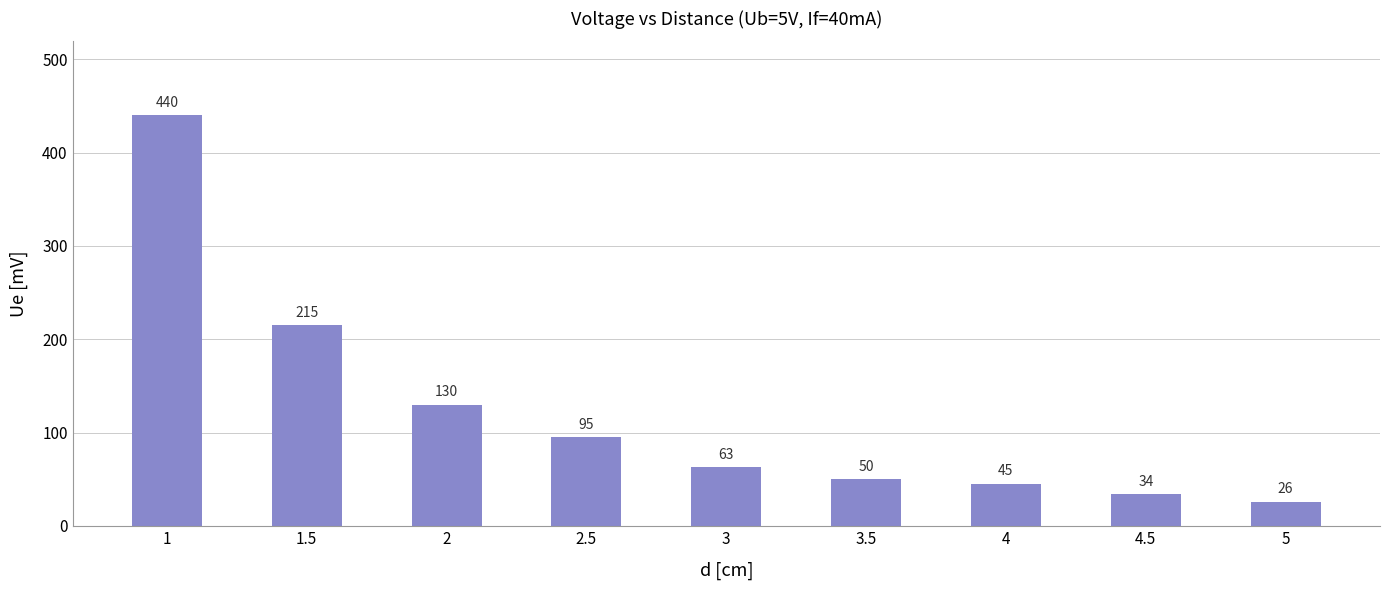

What is the sum of the values at 4 and 1.5?

260